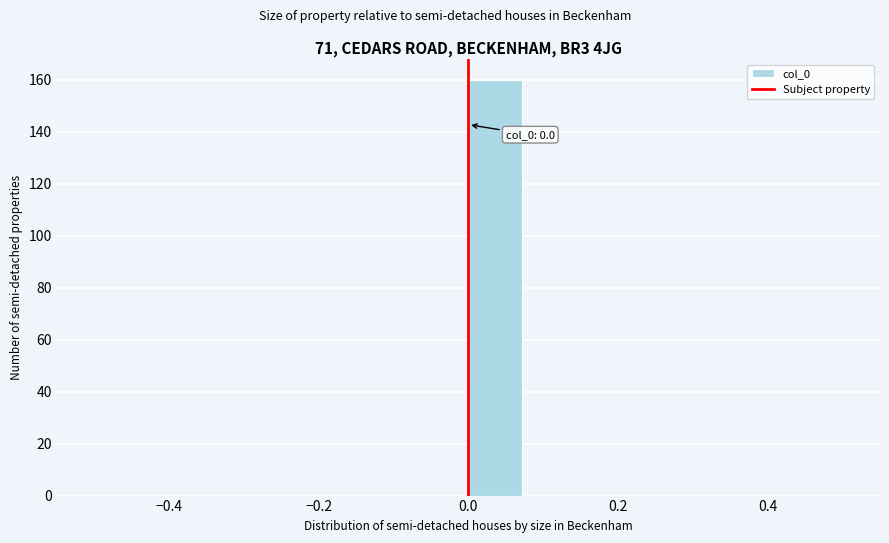

Read against the x-axis, roughly where is the centre of the tallest bar?

0.04